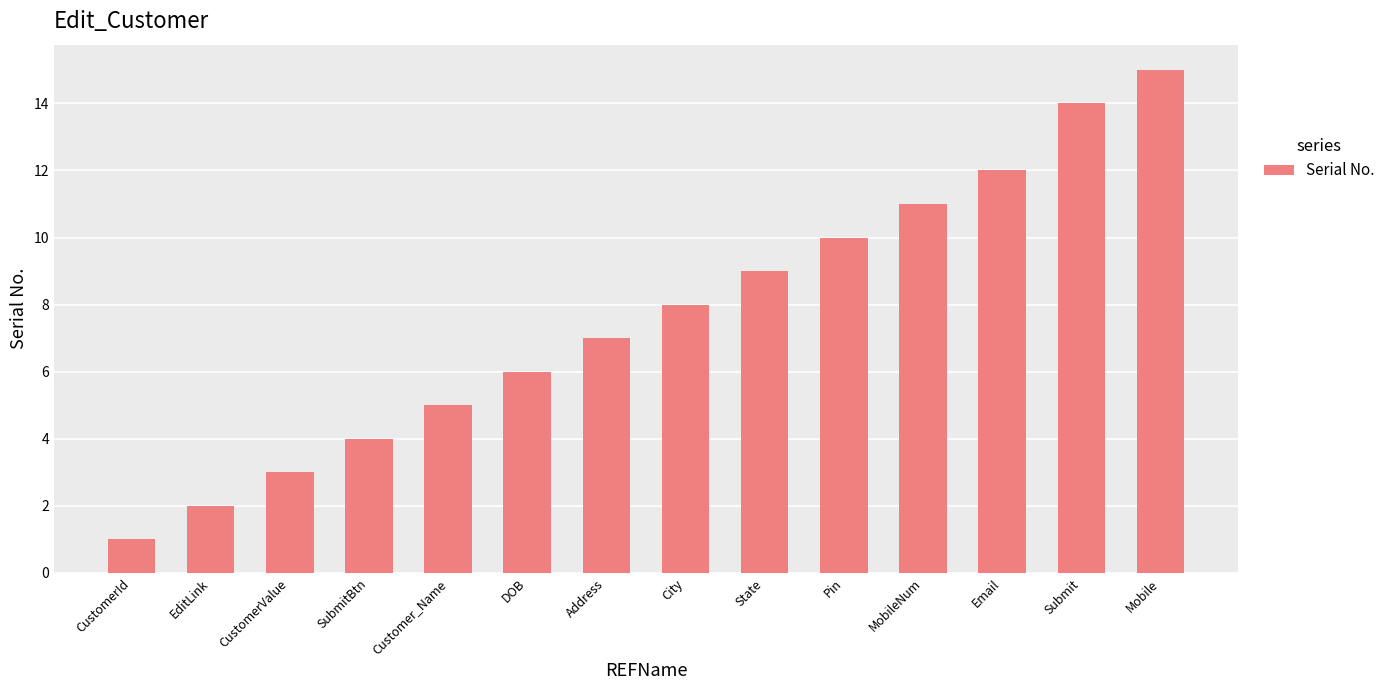

Rank the categories by value from highest to lowest.

Mobile, Submit, Email, MobileNum, Pin, State, City, Address, DOB, Customer_Name, SubmitBtn, CustomerValue, EditLink, CustomerId